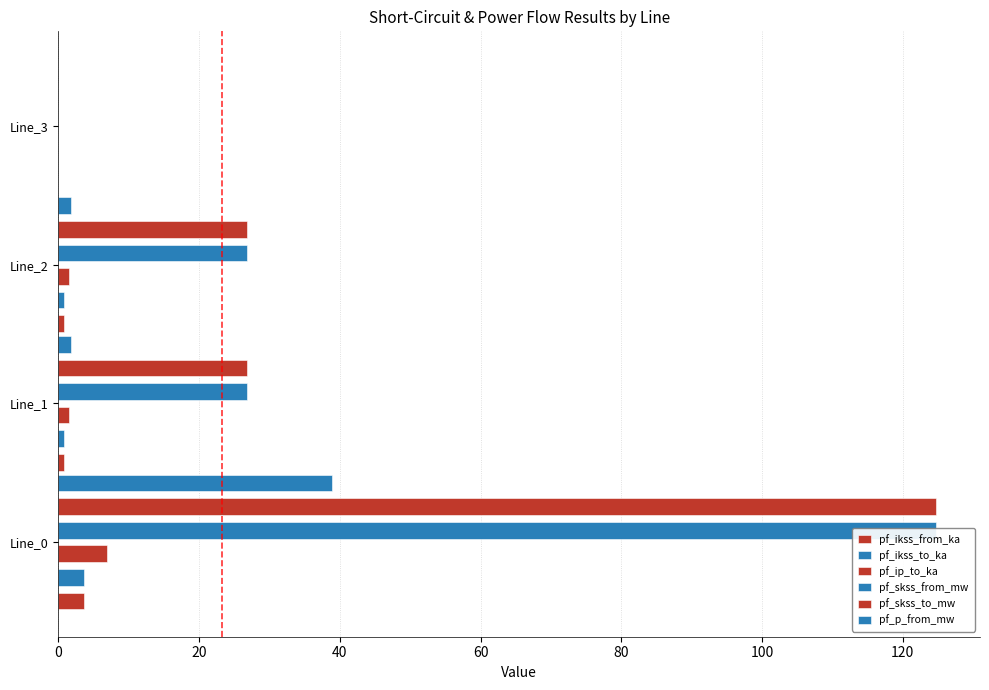

List the series in order of their peak value, lowest first.

pf_ikss_from_ka, pf_ikss_to_ka, pf_ip_to_ka, pf_p_from_mw, pf_skss_from_mw, pf_skss_to_mw